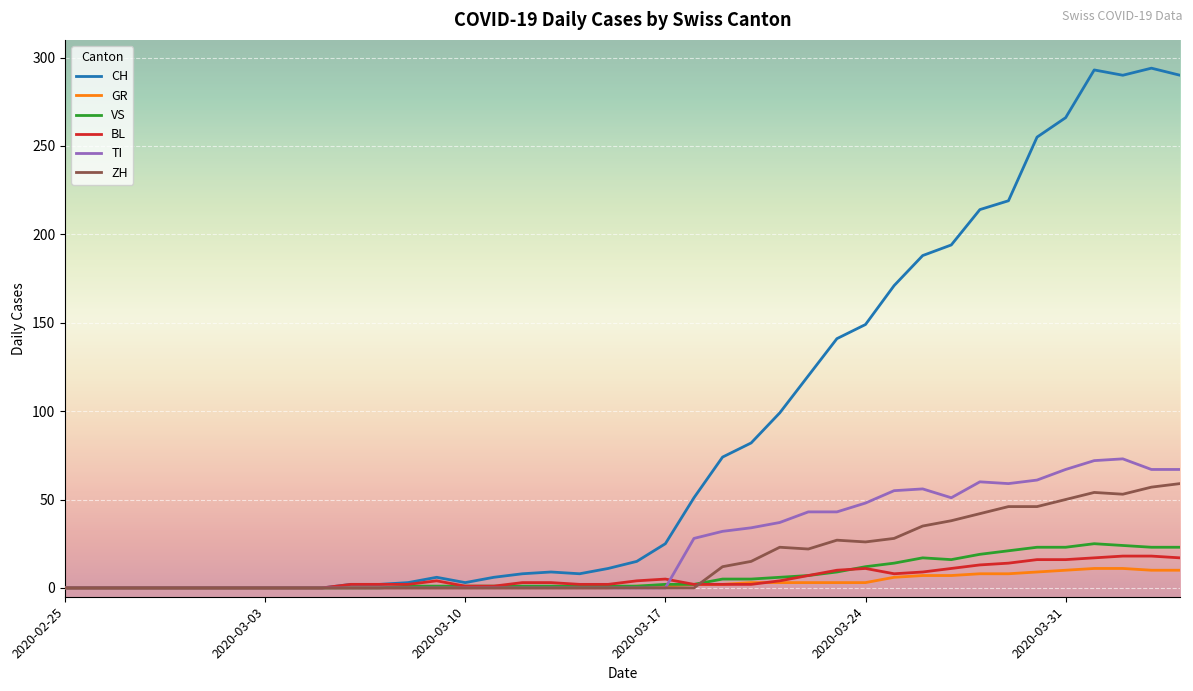

How many categories are shown in the chart?

40